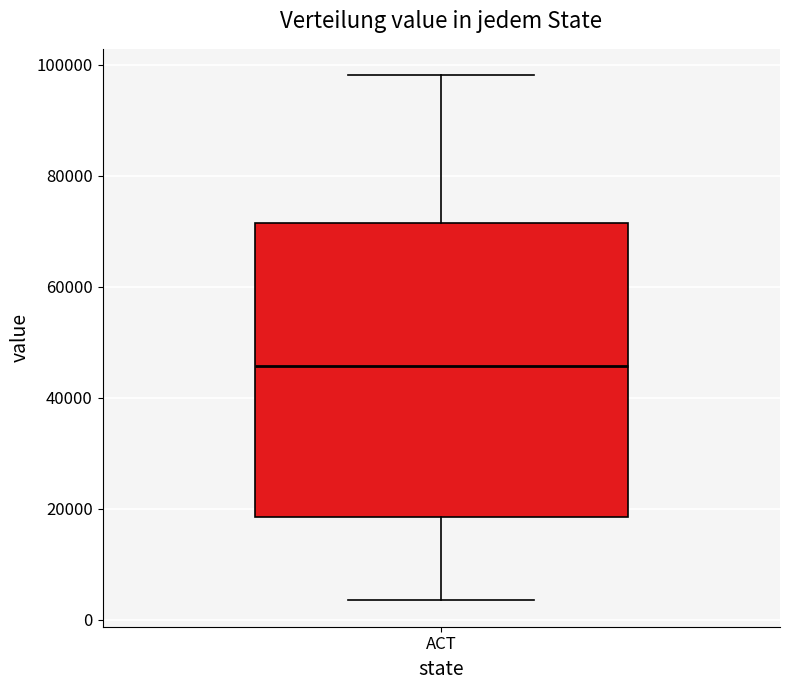

Transcribe this box plot: give where the median line is, the range the box spans, and where the two whiskers end, as read against the y-axis. The values are not printed on the chart, so give them approximately, as read against the axis.

median 46000, box 18000 to 72000, whiskers 4000 to 98000